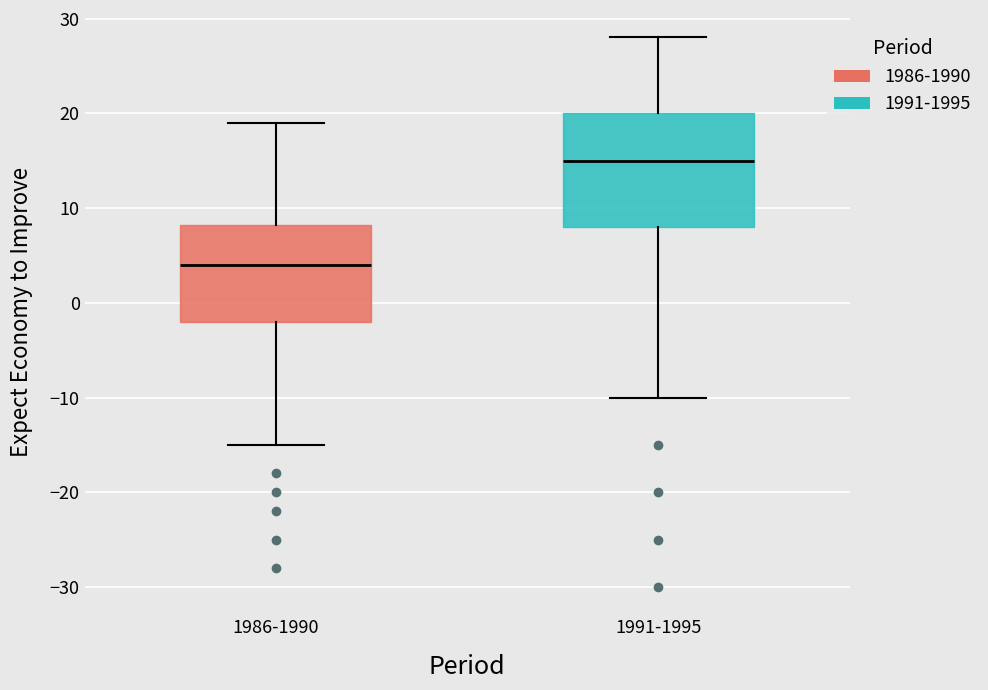

Where does the lower whisker of the box for 1991-1995 end on the y-axis? The values are not printed on the chart, so give them approximately, as read against the axis.

-10